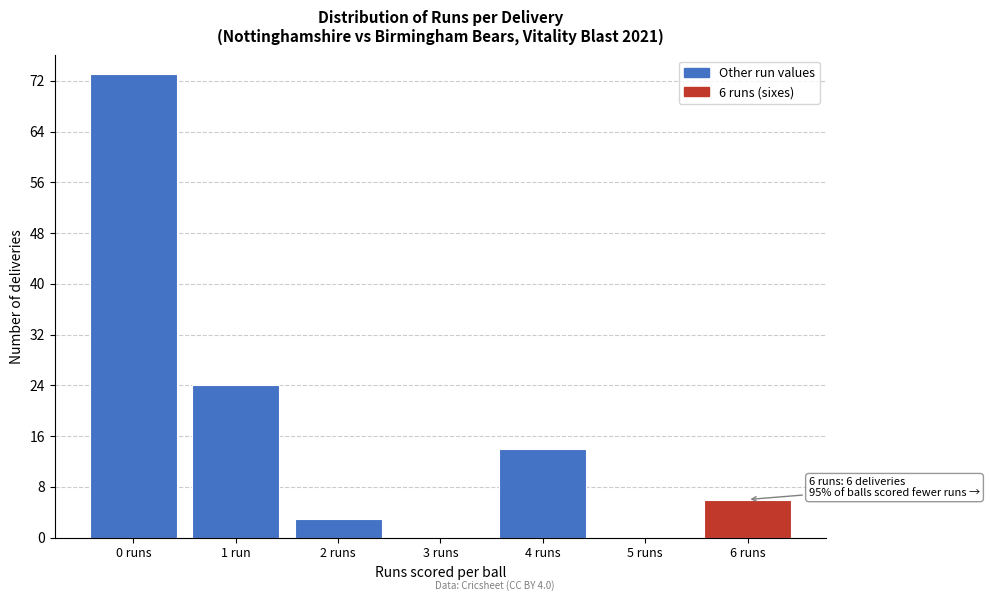

Reading left to right, list all the values displayed in this chart.

0 runs=73	1 run=24	2 runs=3	3 runs=0	4 runs=14	5 runs=0	6 runs=6